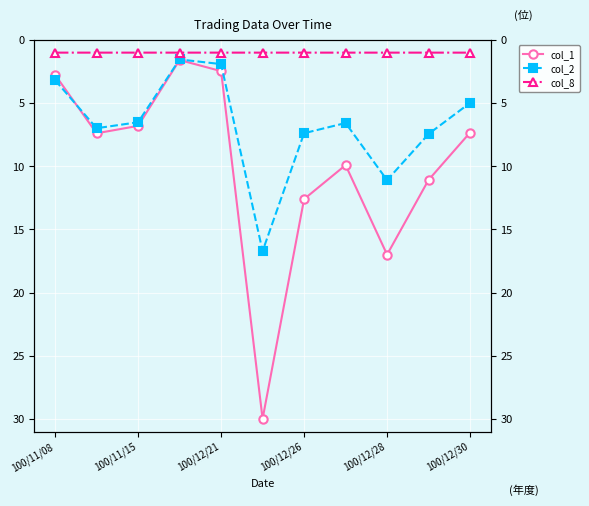

Reading right to left, list all the values displayed in this chart.

col_1: 7.3	11.1	17.0	9.9	12.6	30.0	2.5	1.6	6.8	7.4	2.8
col_2: 5.0	7.4	11.1	6.6	7.4	16.7	1.9	1.5	6.5	7.0	3.2
col_8: 1.0	1.0	1.0	1.0	1.0	1.0	1.0	1.0	1.0	1.0	1.0